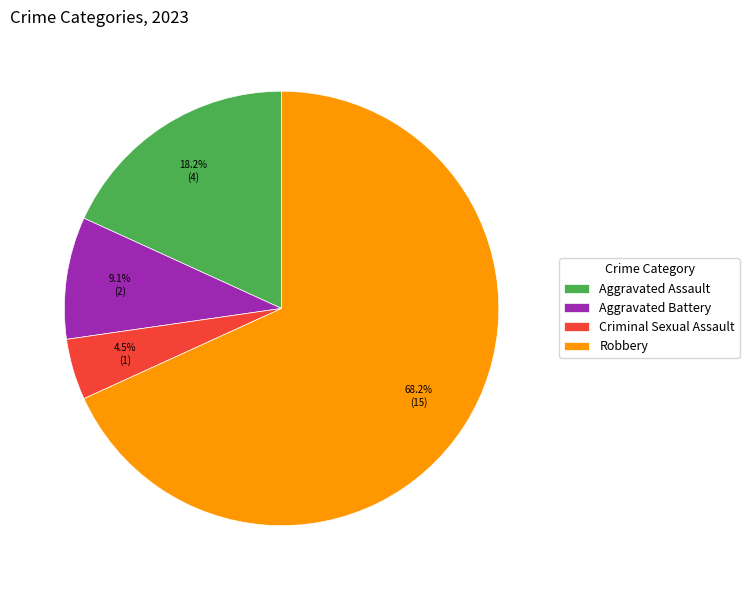

What is the smallest slice in the pie chart?

Criminal Sexual Assault